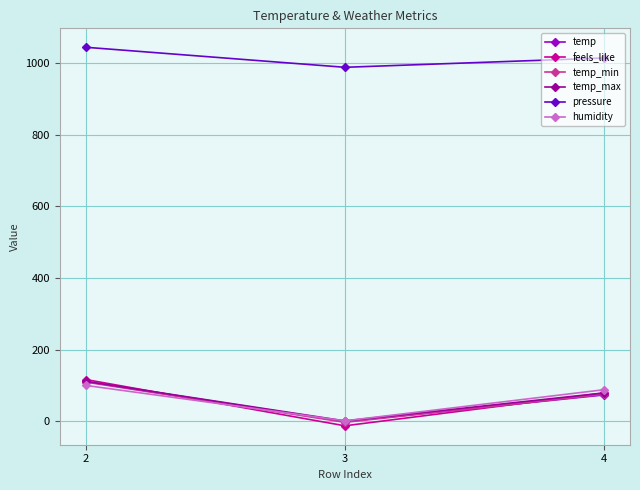

List the labels in order of temp_max value, largest first.

2, 4, 3